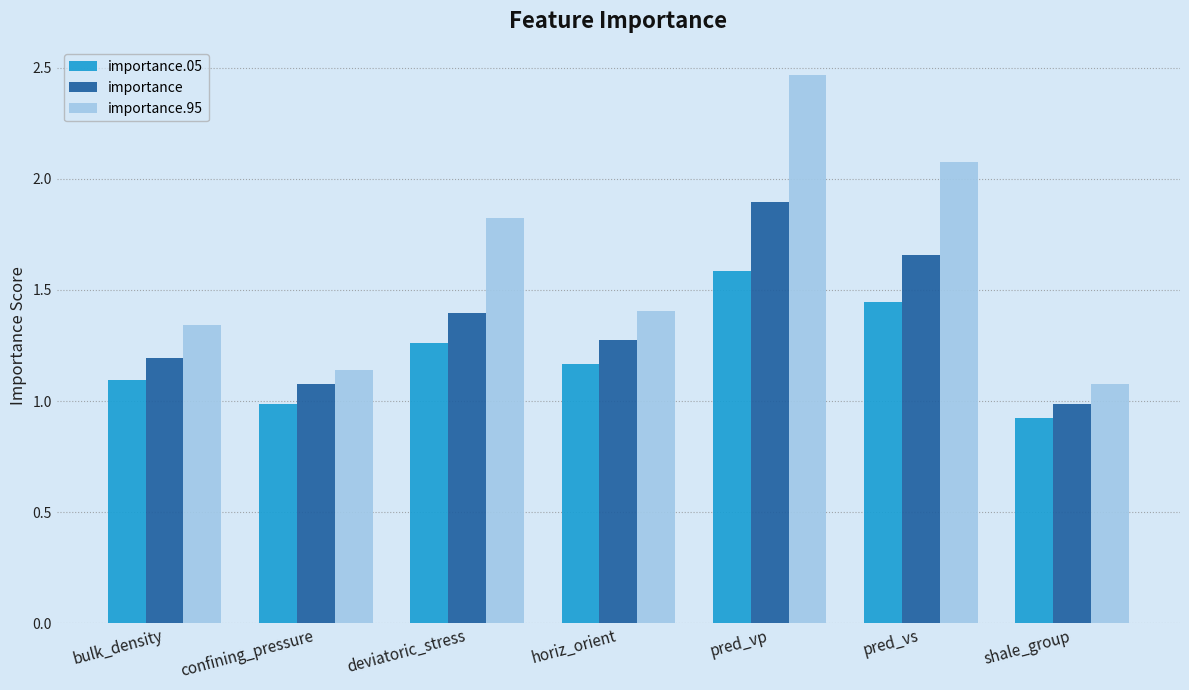

At which category is the sum across all series the highest?

pred_vp